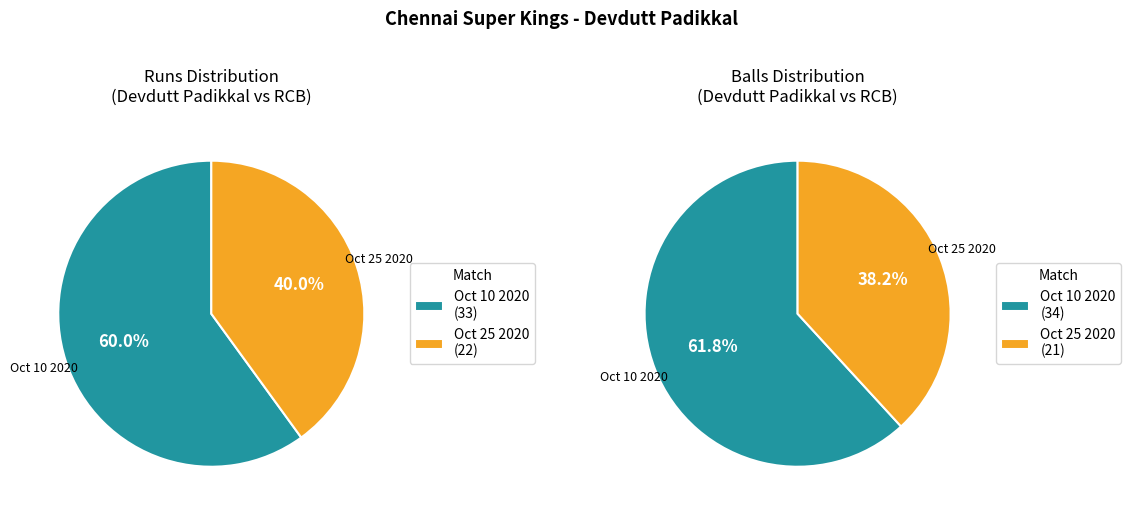

Rank the series at balls from lowest to highest value.

Match 2 (Oct 25 2020), Match 1 (Oct 10 2020)